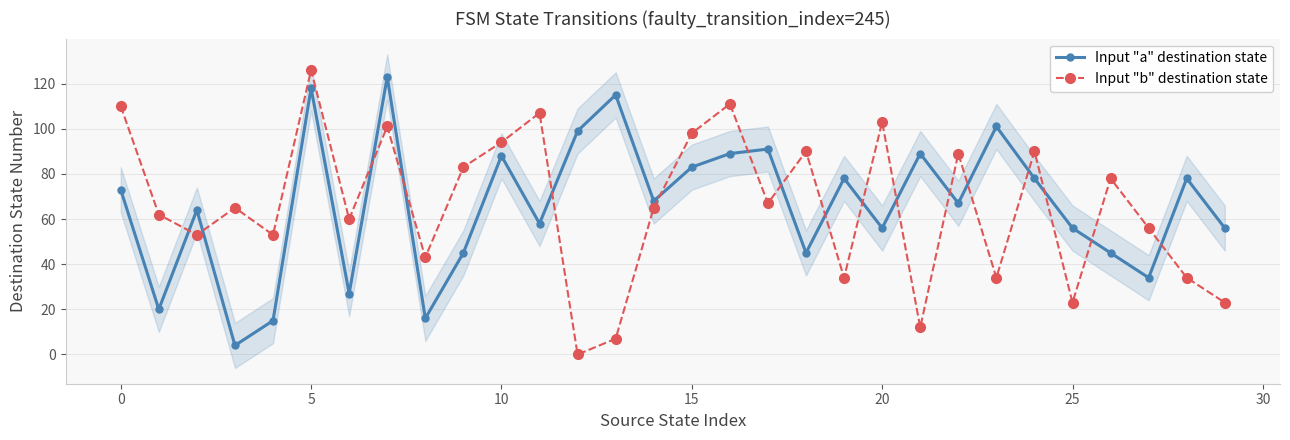

At which category is the sum across all series the highest?

20